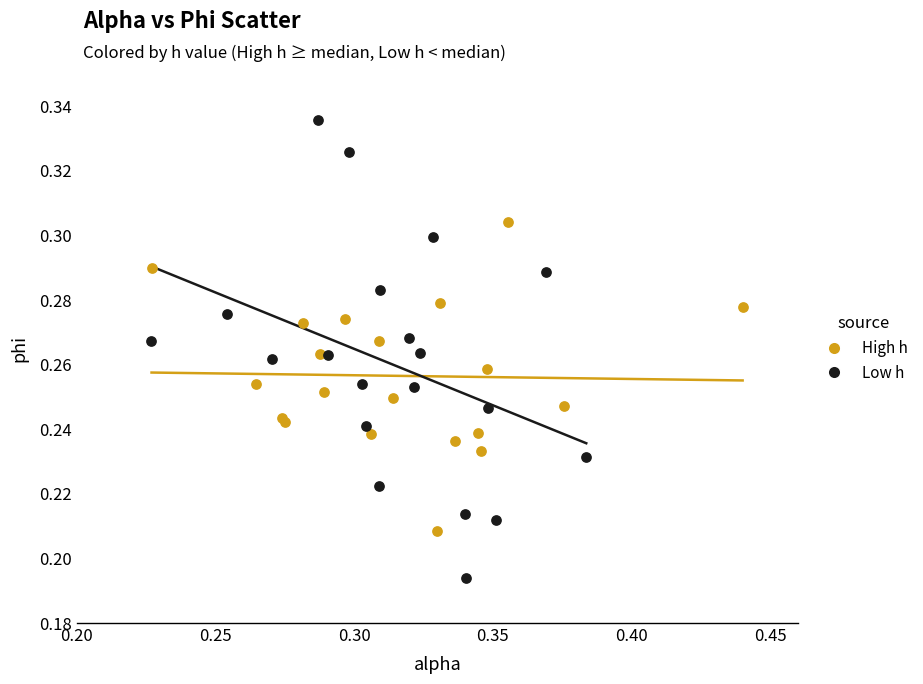

Which series contains the lowest Y value?

Low h